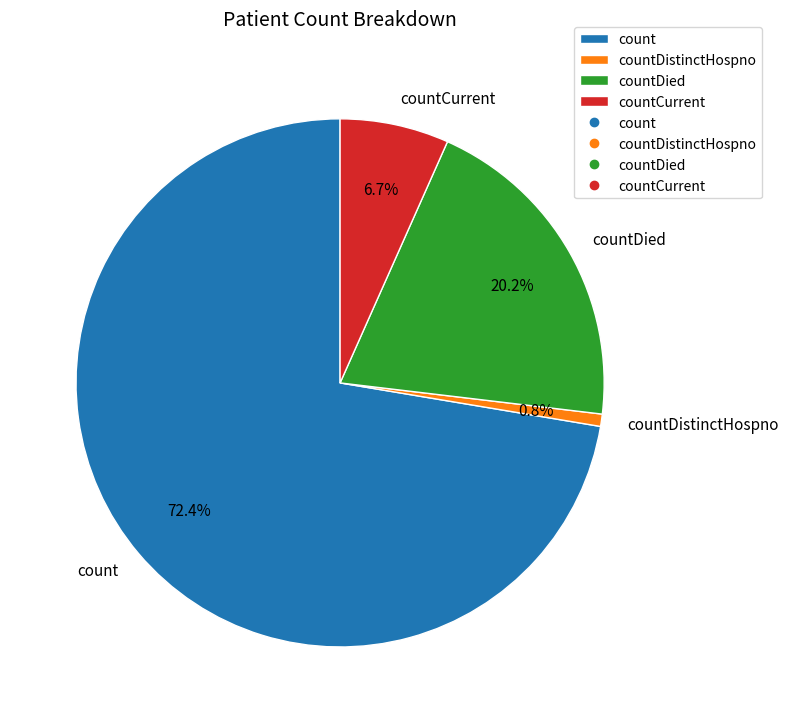

Combined, what portion of the pie is countDied and countCurrent?

26.9%